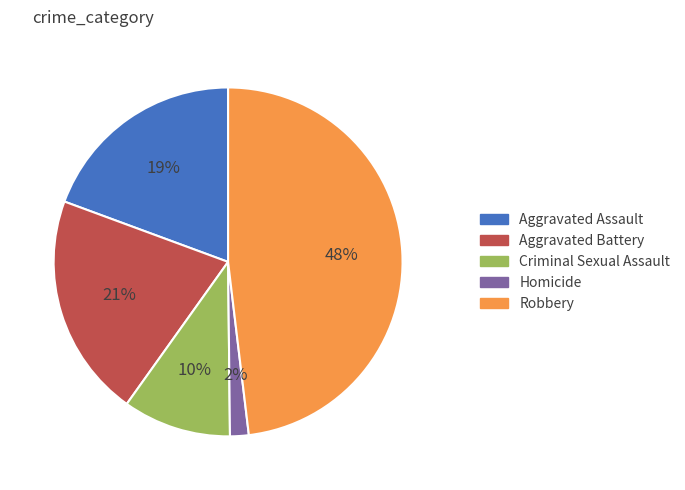

Between Homicide and Aggravated Battery, which is larger?

Aggravated Battery